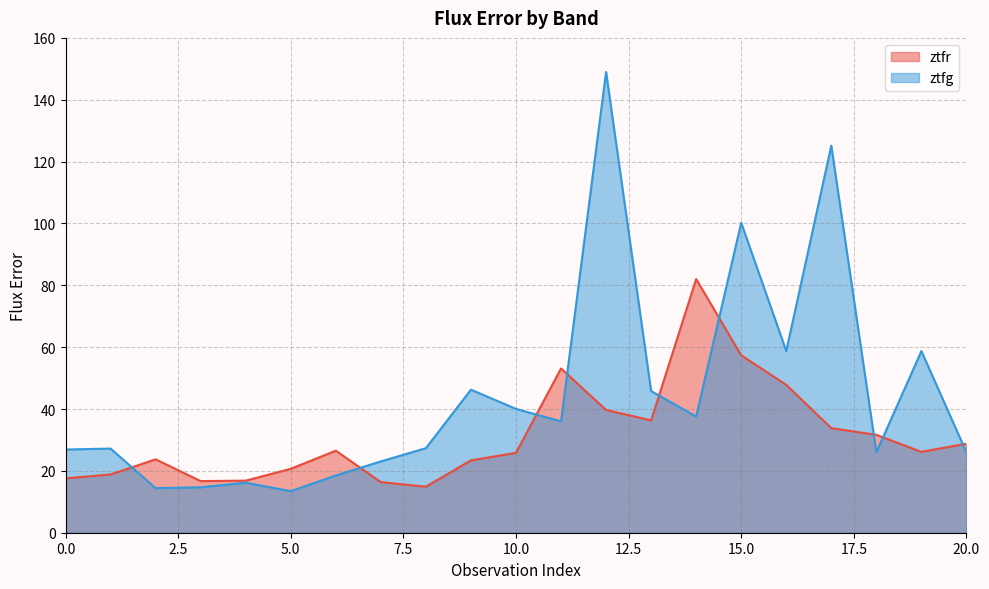

Is the value of ztfr at 13 greater than the value of ztfg at 16?

No